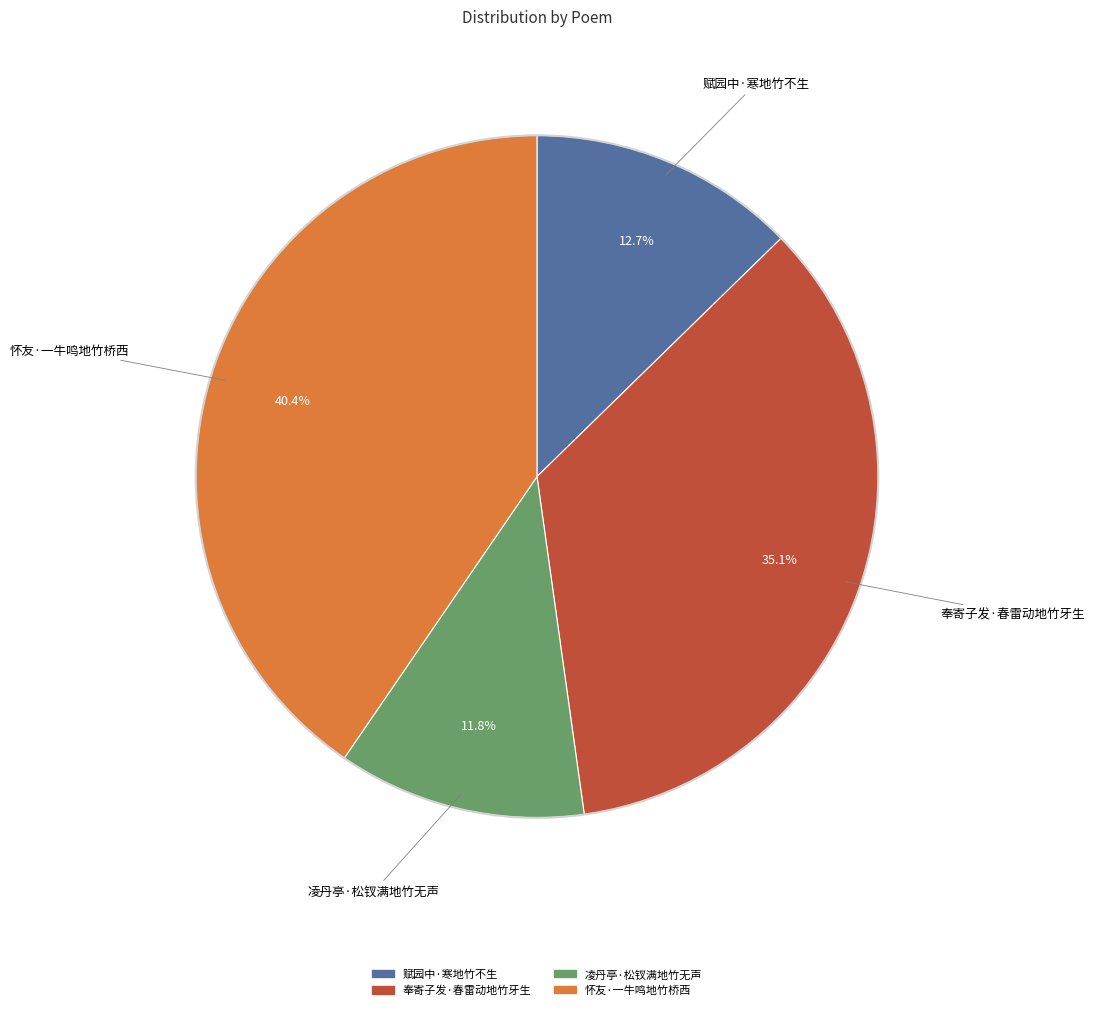

Which category has the biggest portion of the pie?

怀友·一牛鸣地竹桥西